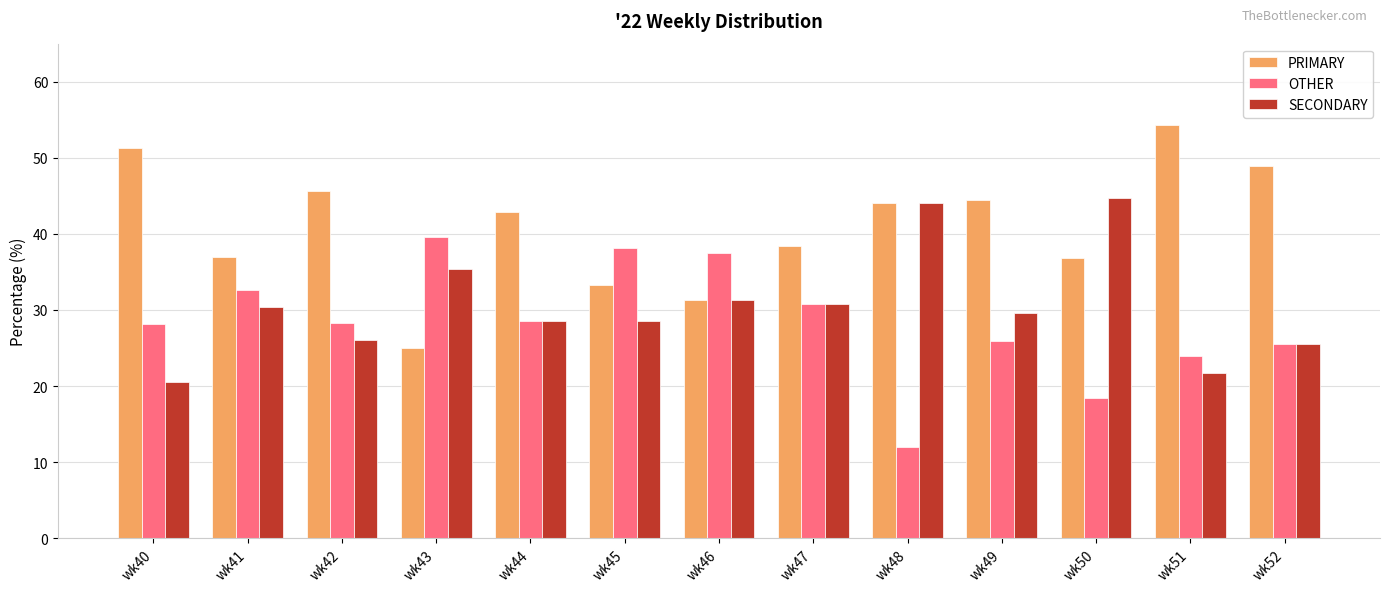

Rank the series by their average value, from highest to lowest.

PRIMARY, SECONDARY, OTHER